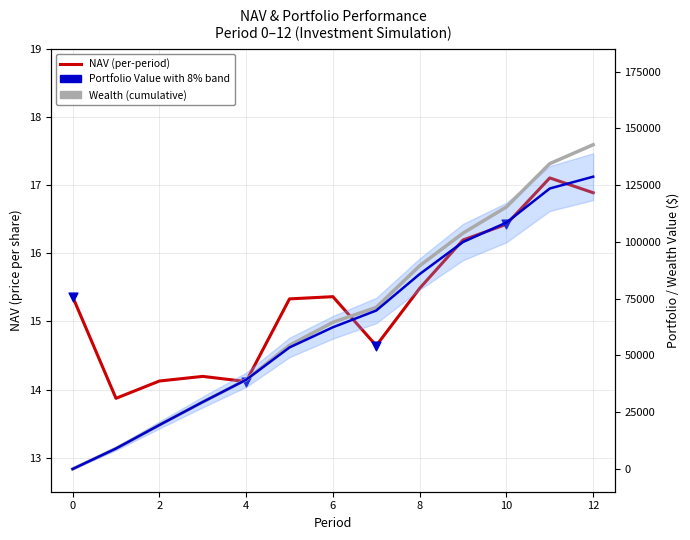

Which series has the largest Y range (max minus min)?

Wealth (cumulative)